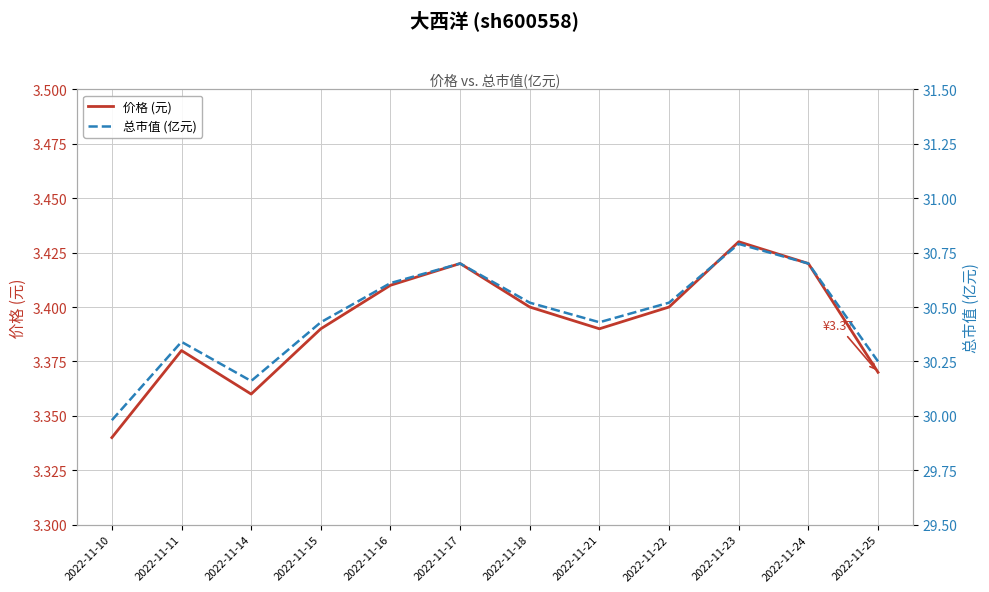

Which label corresponds to the smallest value in the chart?

2022-11-10